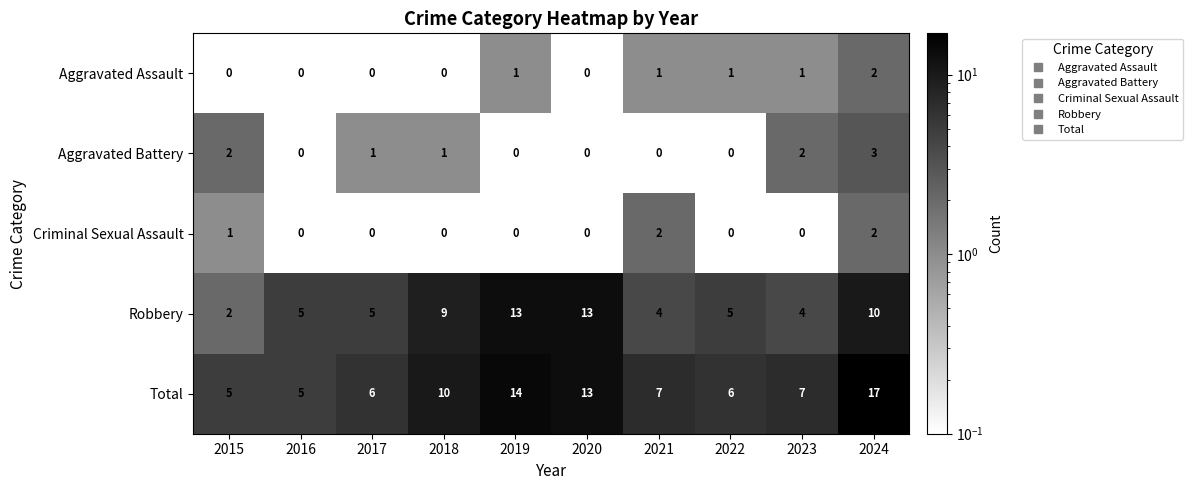

At which category is the sum across all series the highest?

2024